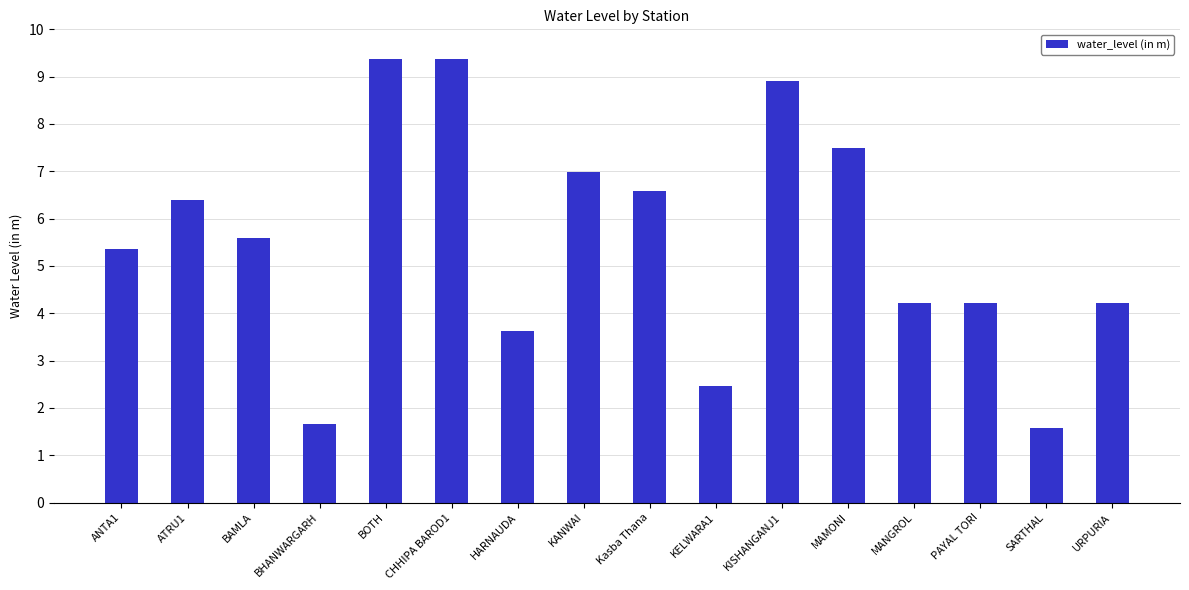

At which label is the value closest to 5?

ANTA1